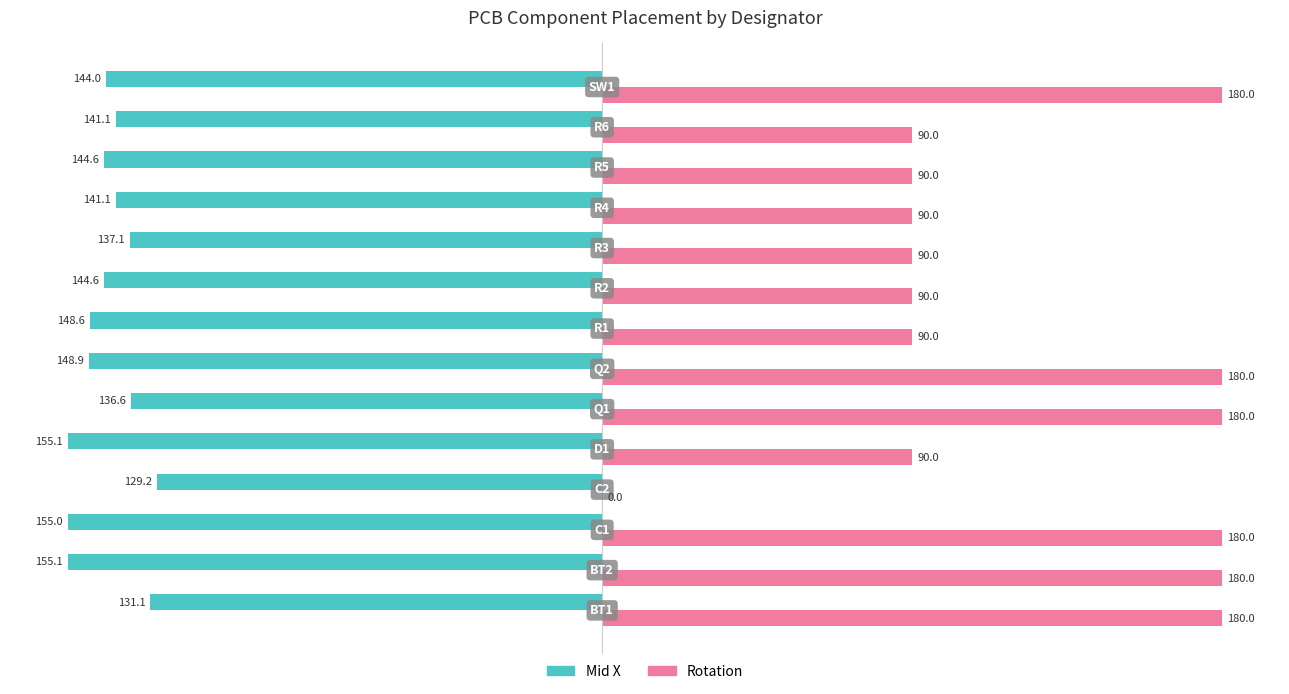

What is the average value of the Rotation series?

122.1